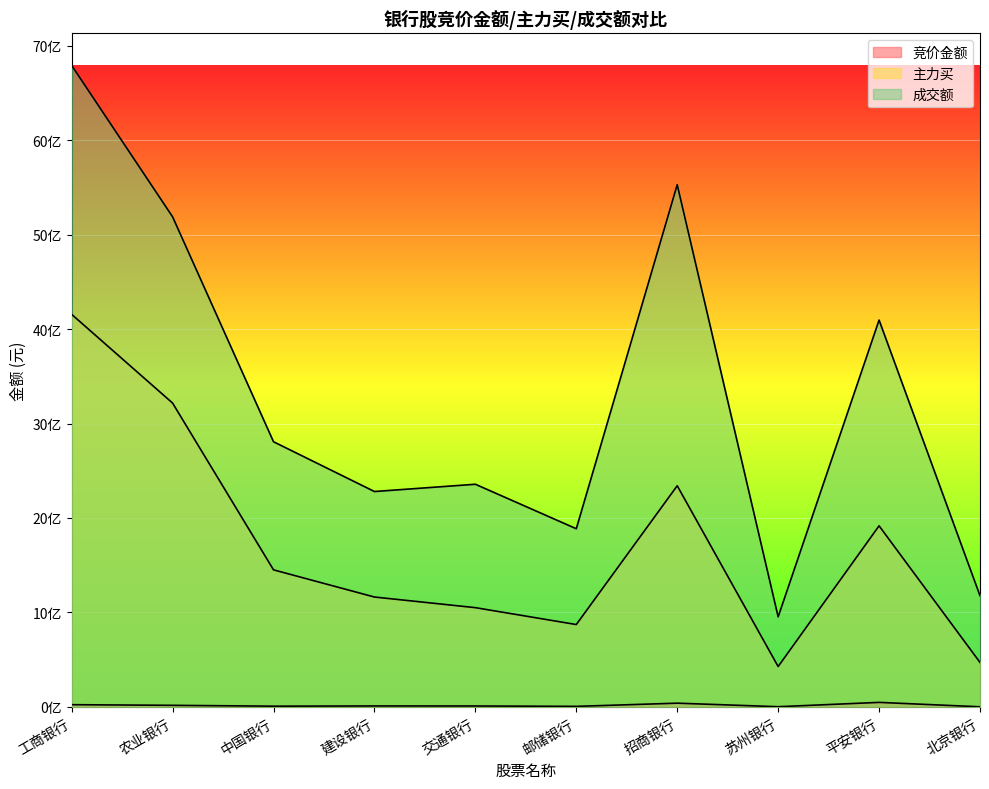

True or false: 竞价金额 and 成交额 intersect in this chart.

False